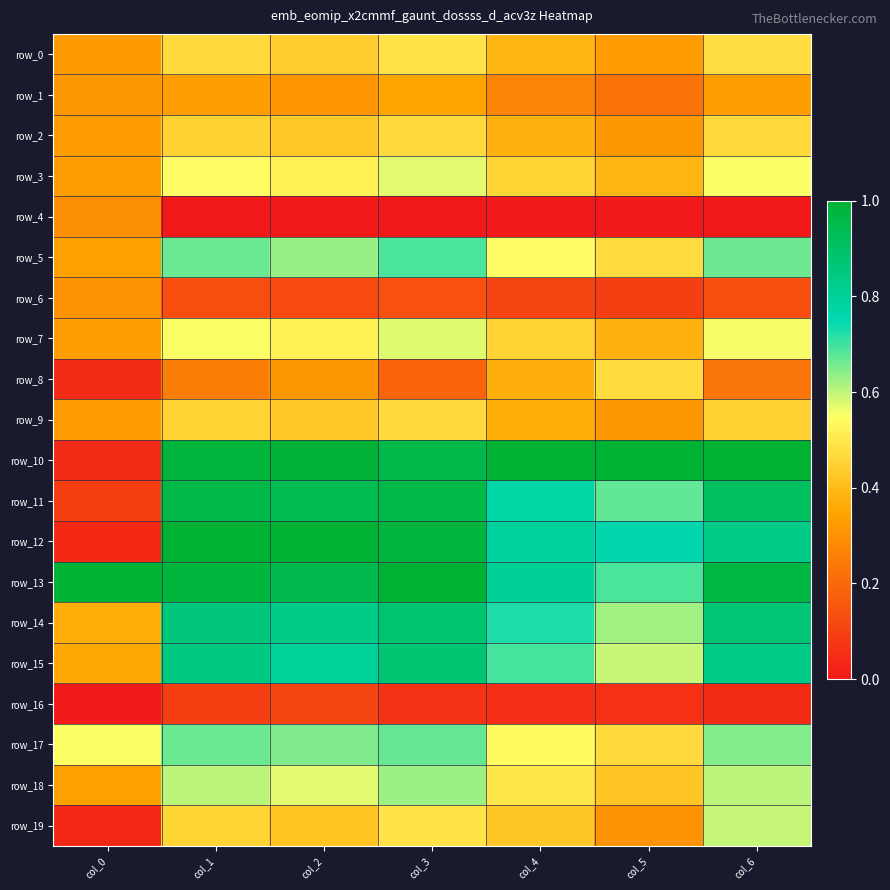

The value of row_1 at col_3 is 0.6. True or false?

False